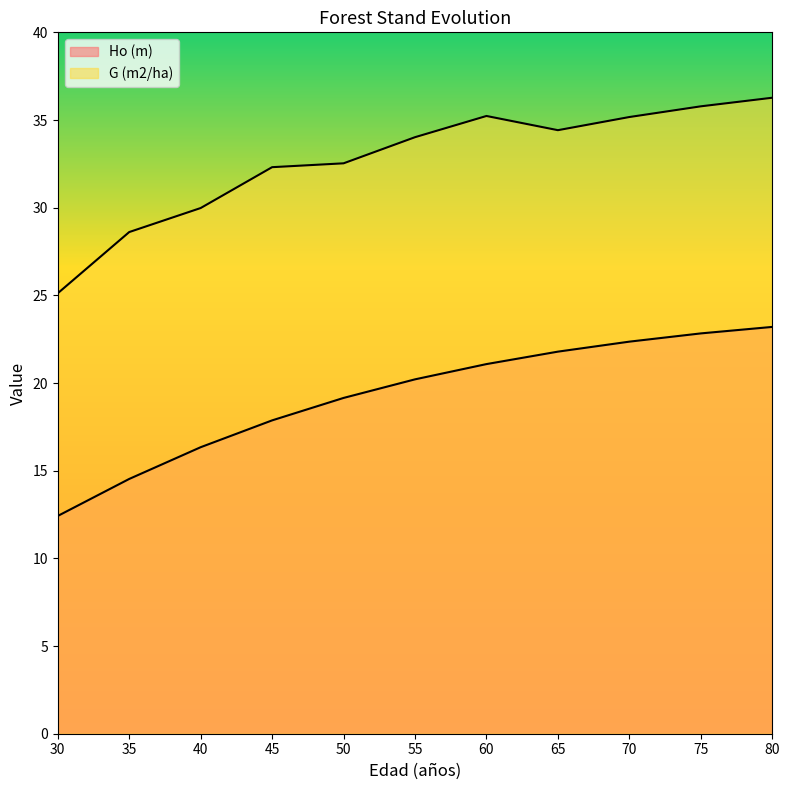

Where is the first local minimum for G (m2/ha)?

65